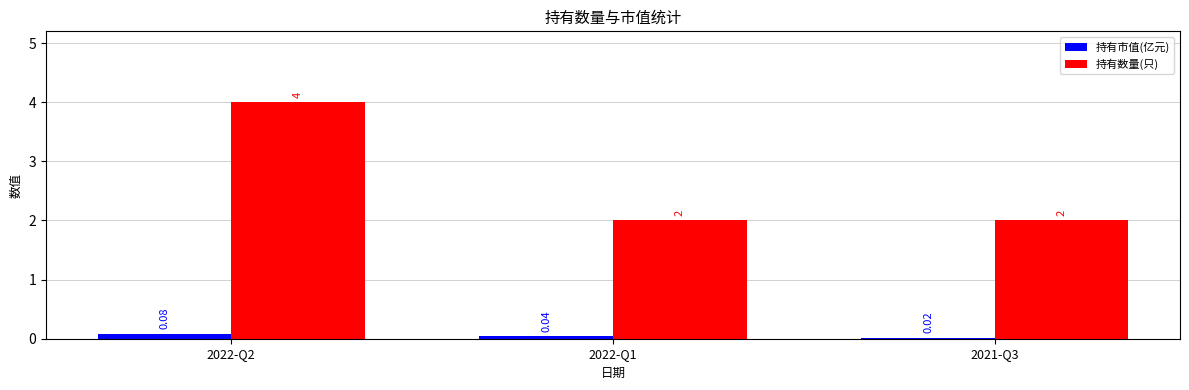

List the series in order of their overall mean, lowest first.

持有市值(亿元), 持有数量(只)